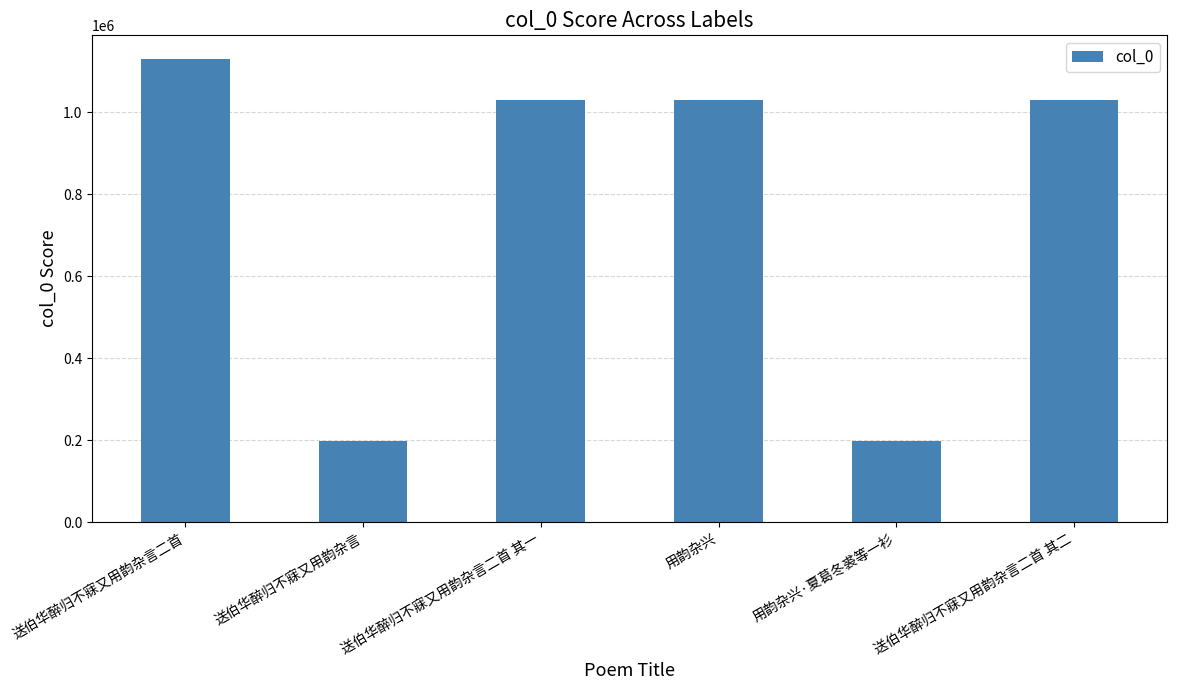

True or false: the data shows 1376255 at 送伯华醉归不寐又用韵杂言二首 其一.

False